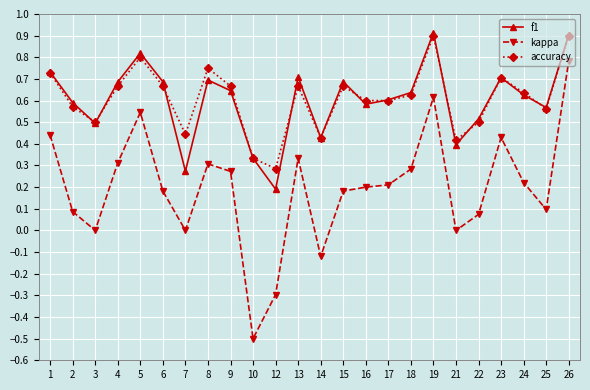

The accuracy series shows 0.5 at 3. True or false?

True